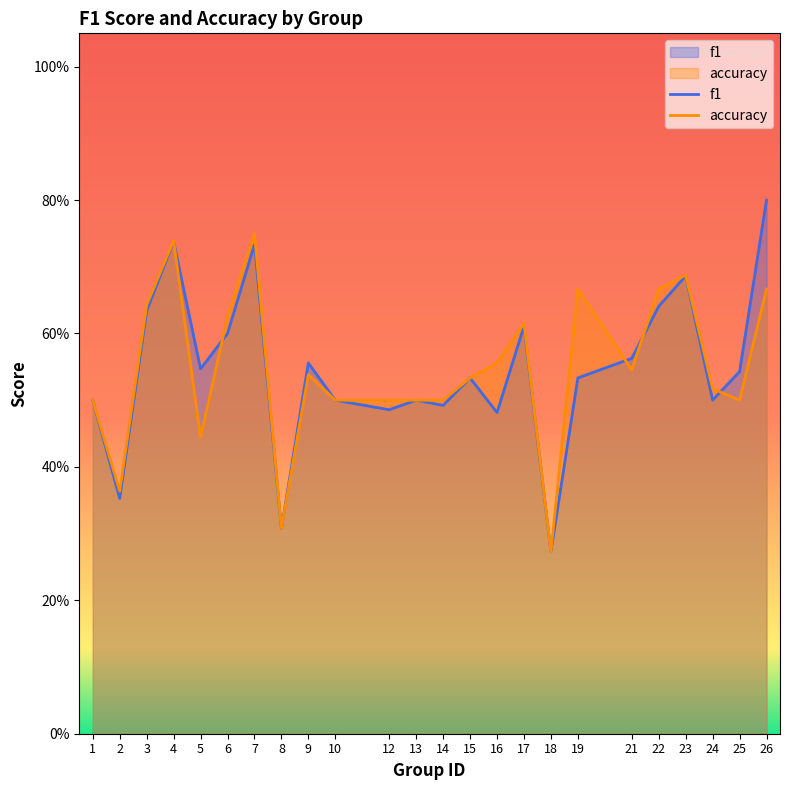

Between 9 and 16, which series saw the biggest shift?

f1